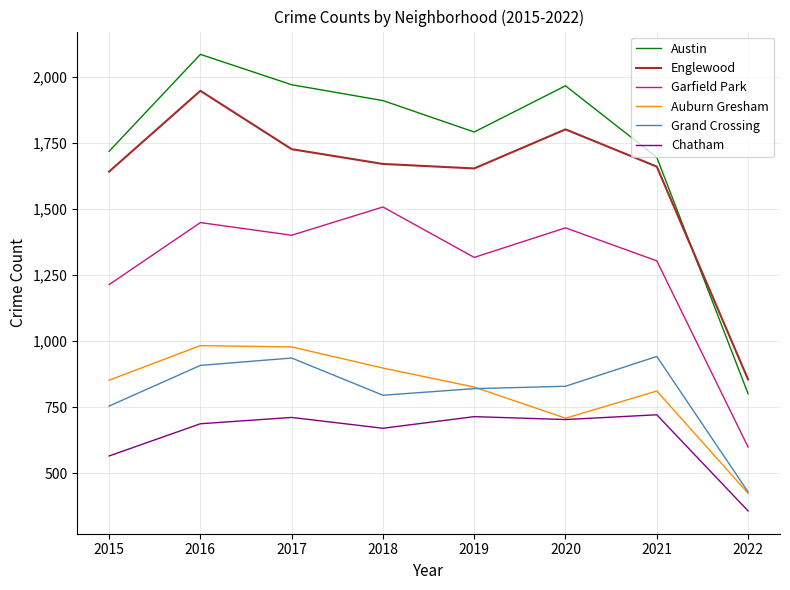

True or false: Chatham has a value of 711 at 2017.

True